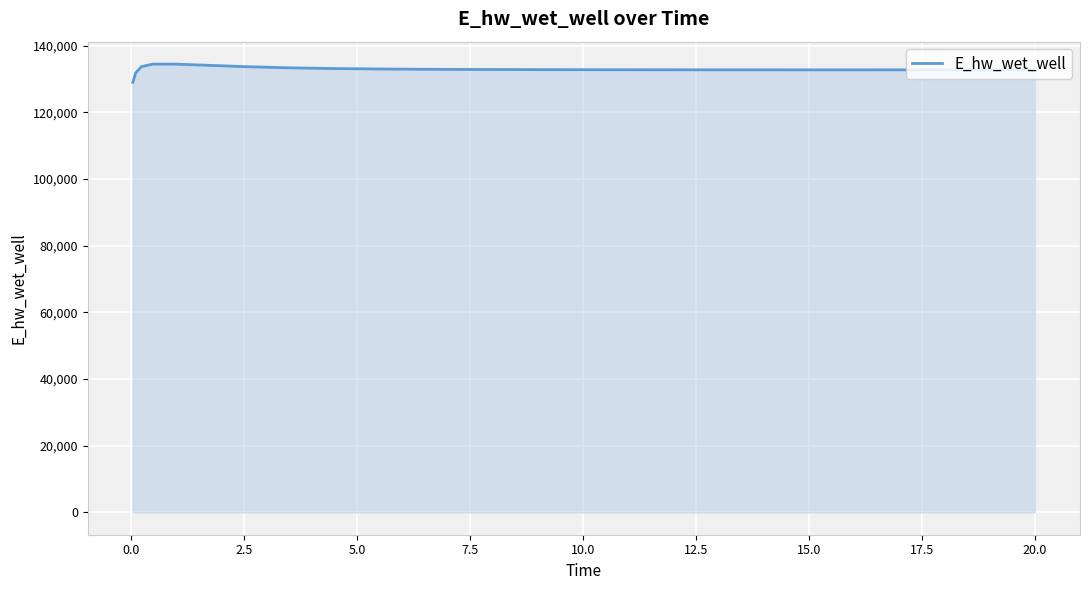

What is the minimum value shown in the chart?

129015.7